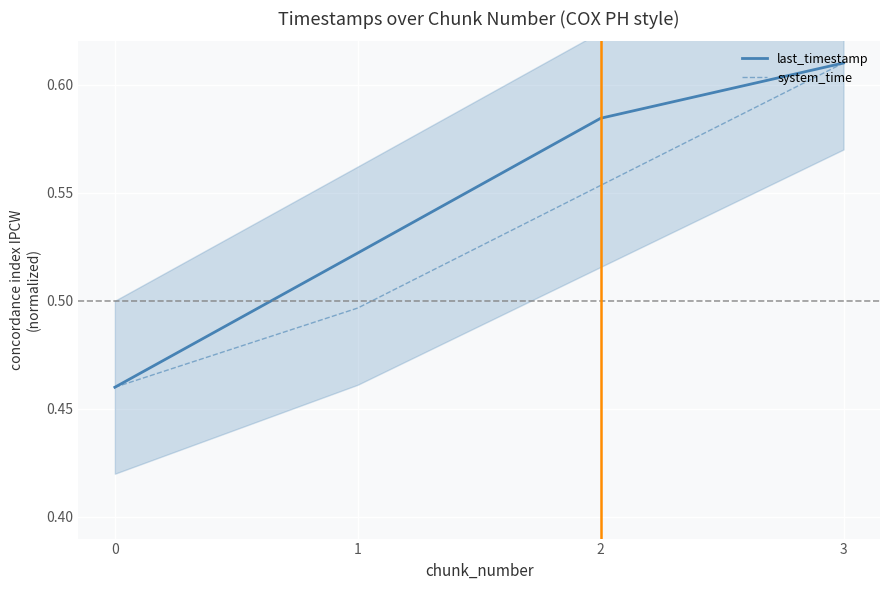

Reading left to right, extract all data points from this chart.

last_timestamp: 0.5	0.5	0.6	0.6
system_time: 0.5	0.5	0.6	0.6